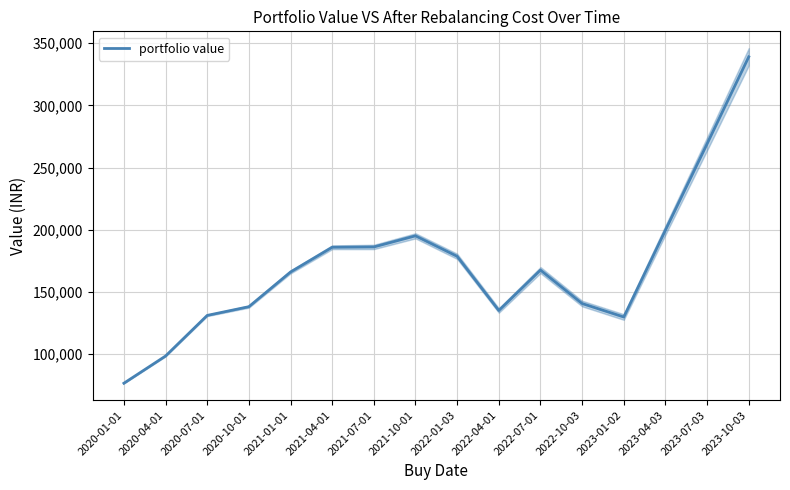

Reading left to right, what are all the values shown in this chart?

76635.9	98504.2	131162.2	138170.9	166060.1	185962.4	186204.4	195142.3	178664.2	135128.7	167601.1	140696.7	129869.2	199718.9	269118.5	339070.3